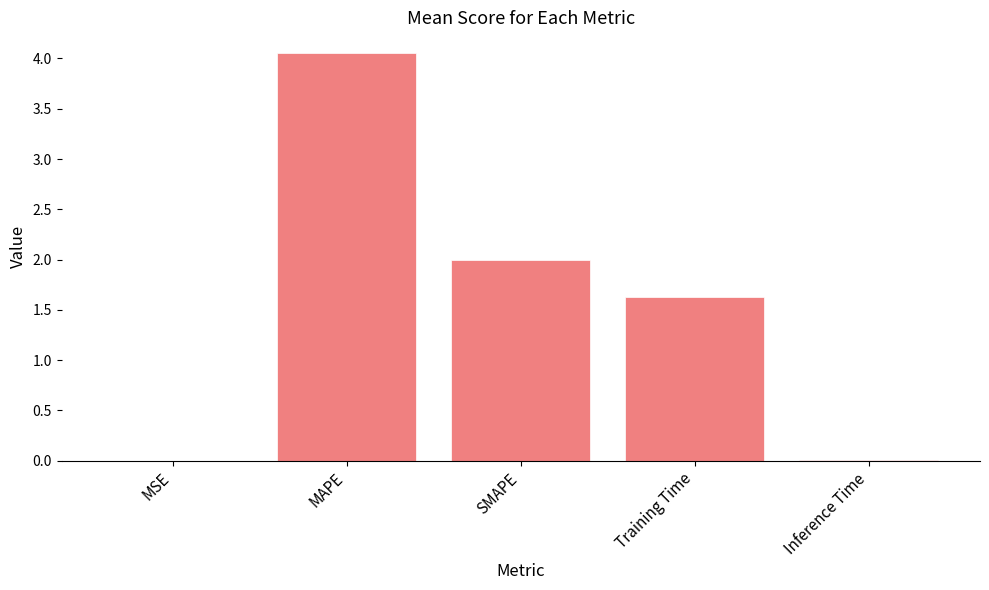

At which category does the chart reach its peak across all series?

MAPE